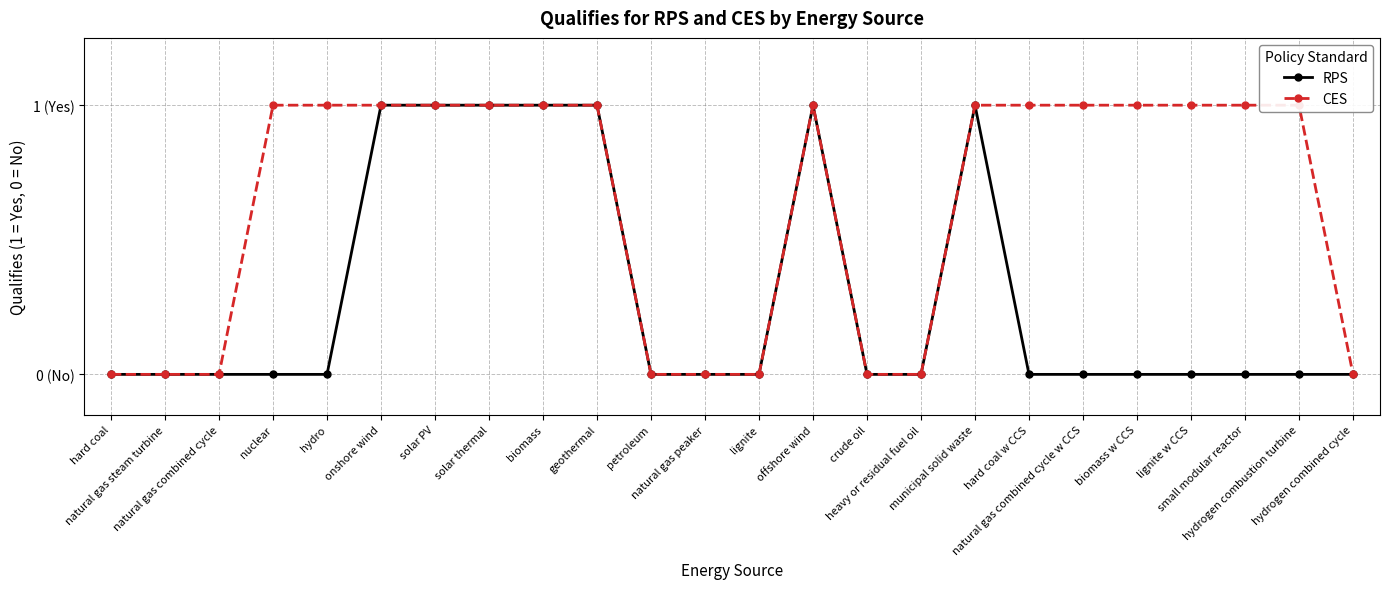

What is the average value of the CES series?

1